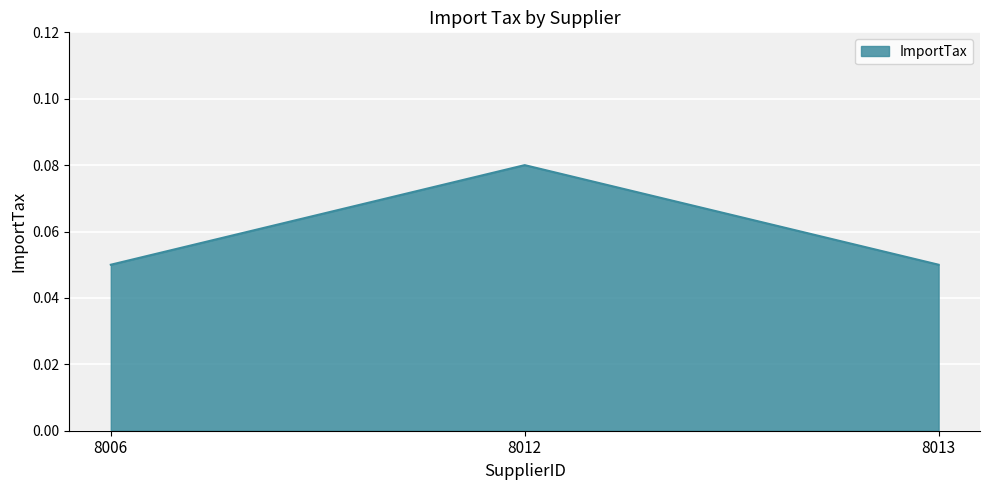

Between 8013 and 8012, which is larger?

8012